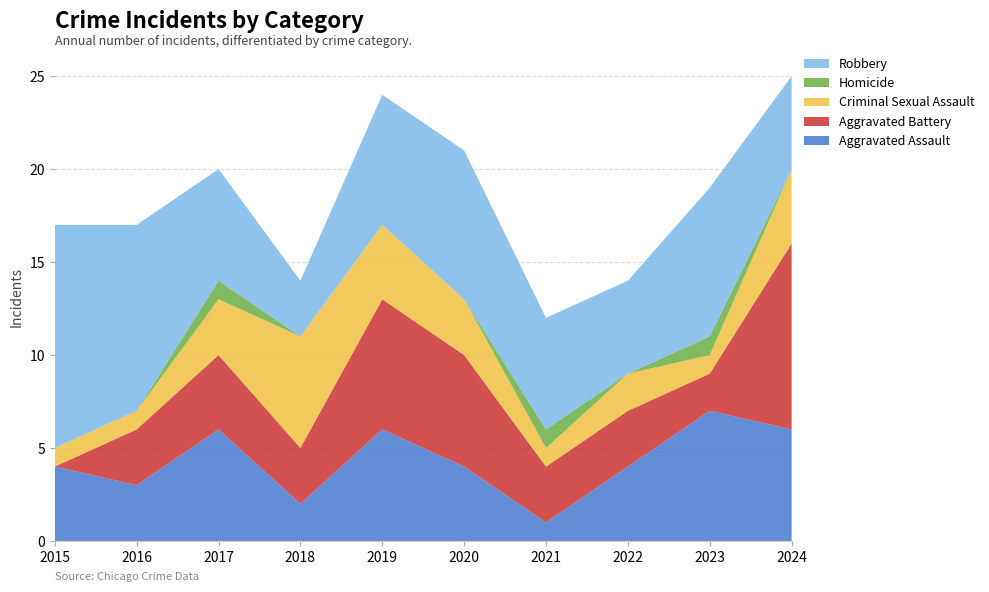

Reading left to right, transcribe all the data shown in this chart.

Aggravated Assault: 2015=4	2016=3	2017=6	2018=2	2019=6	2020=4	2021=1	2022=4	2023=7	2024=6
Aggravated Battery: 2015=0	2016=3	2017=4	2018=3	2019=7	2020=6	2021=3	2022=3	2023=2	2024=10
Criminal Sexual Assault: 2015=1	2016=1	2017=3	2018=6	2019=4	2020=3	2021=1	2022=2	2023=1	2024=4
Homicide: 2015=0	2016=0	2017=1	2018=0	2019=0	2020=0	2021=1	2022=0	2023=1	2024=0
Robbery: 2015=12	2016=10	2017=6	2018=3	2019=7	2020=8	2021=6	2022=5	2023=8	2024=5